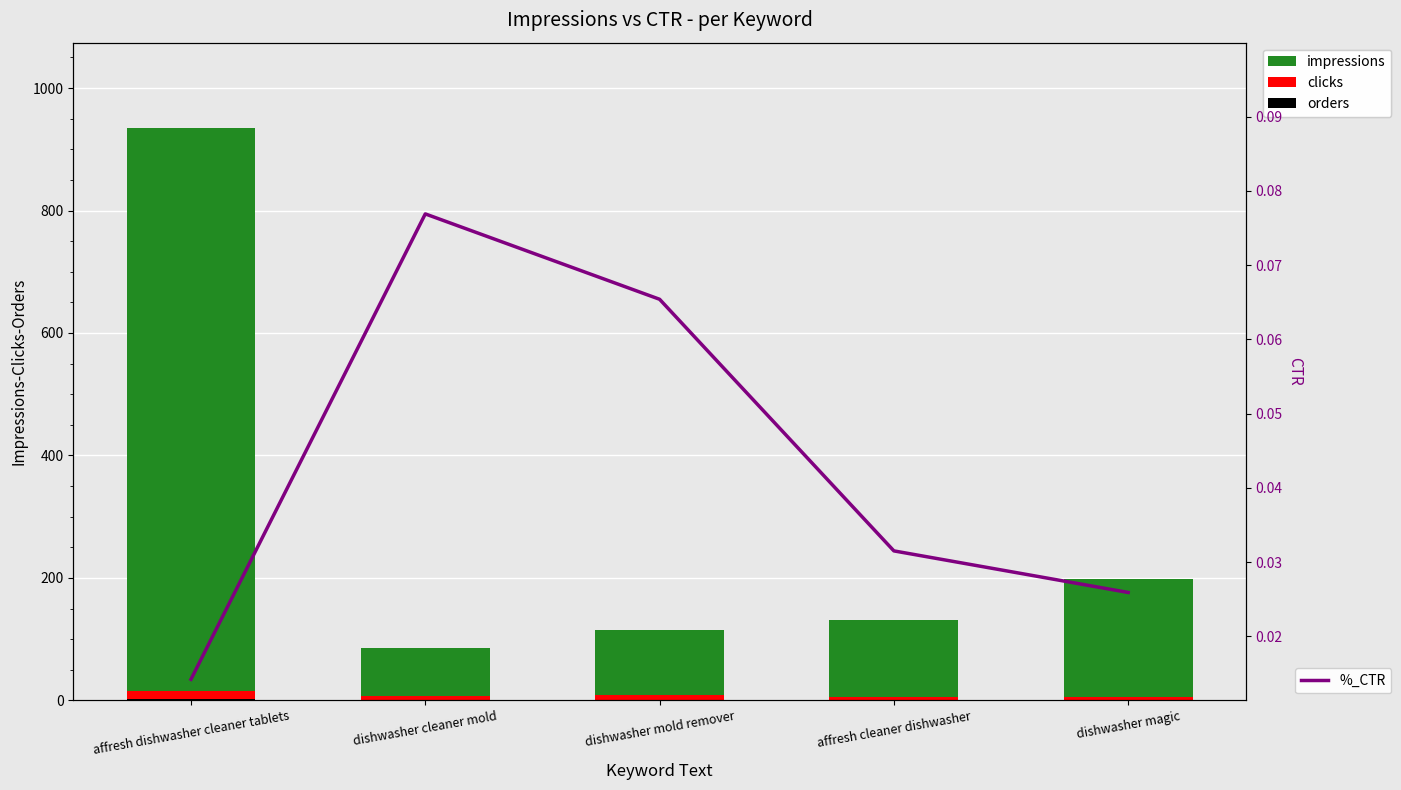

List the series in order of their peak value, highest first.

impressions, clicks, orders, %_CTR